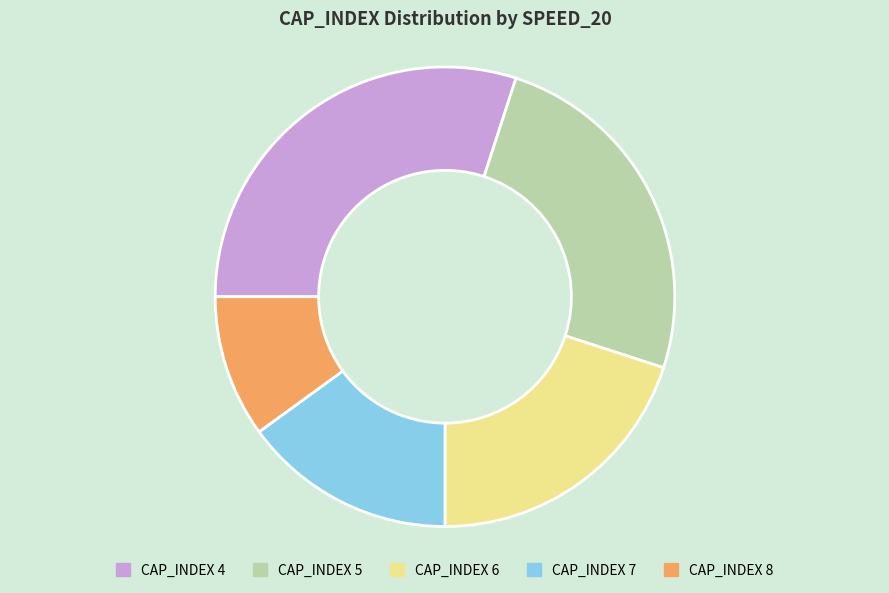

Which slice is the smallest?

CAP_INDEX 8